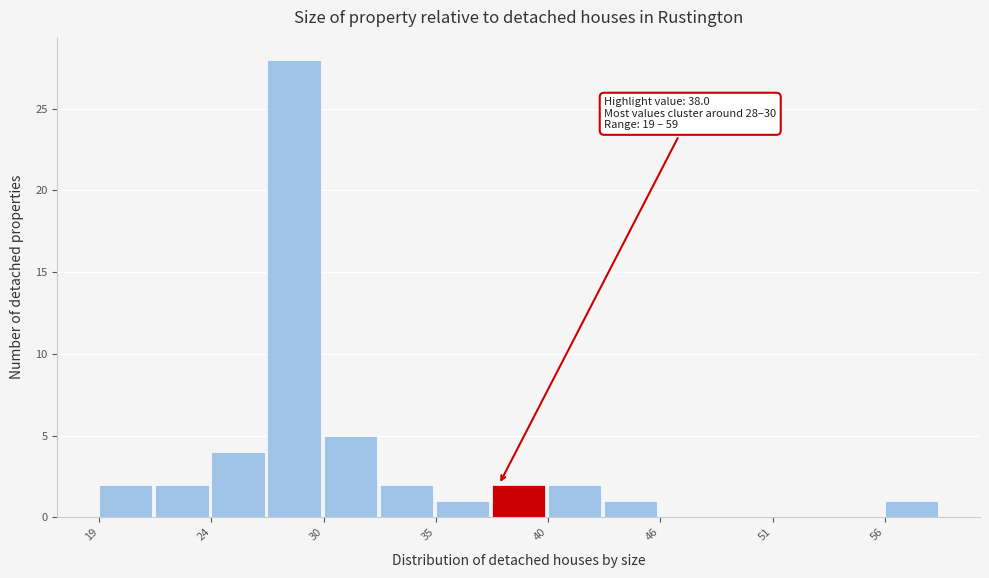

Read against the x-axis, roughly where is the centre of the tallest bar?

28